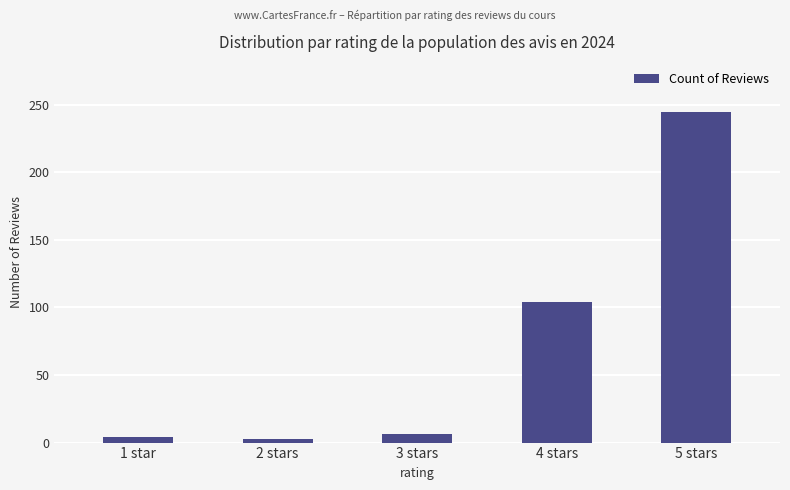

What is the greatest value displayed?

245